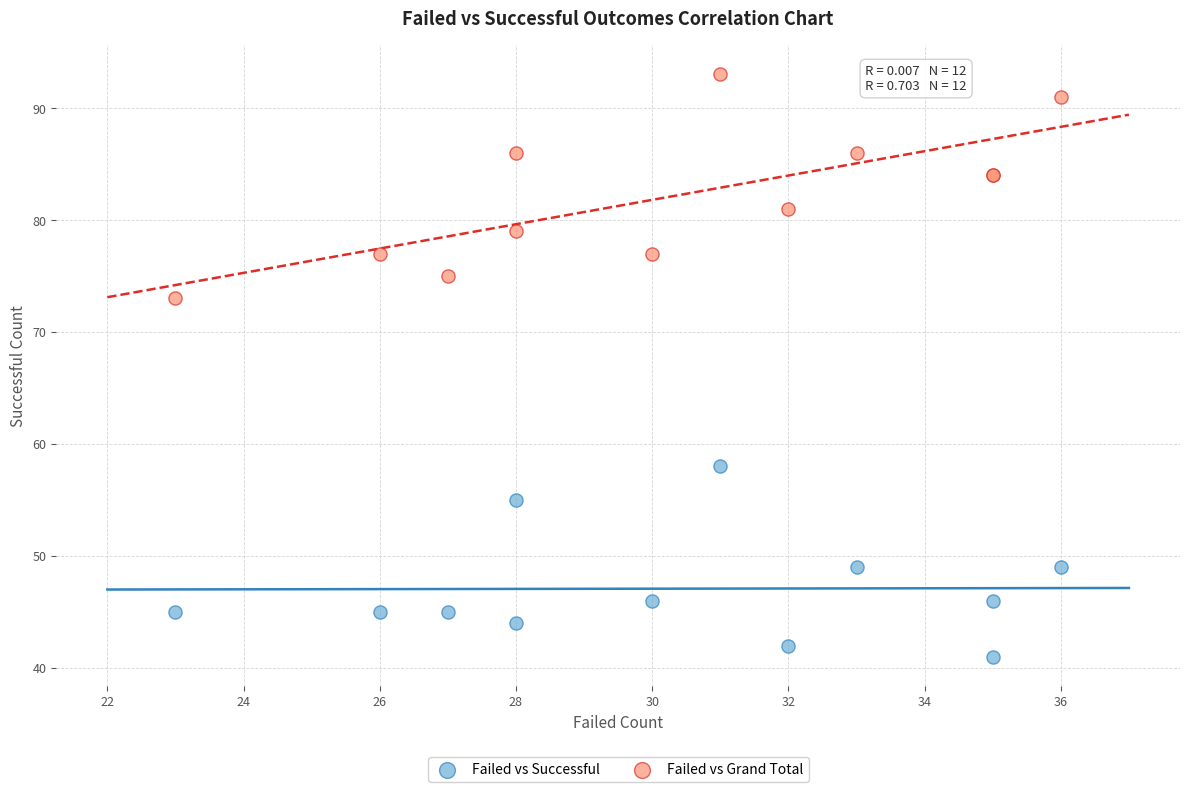

What are all the series names shown in the legend?

Failed vs Successful, Failed vs Grand Total